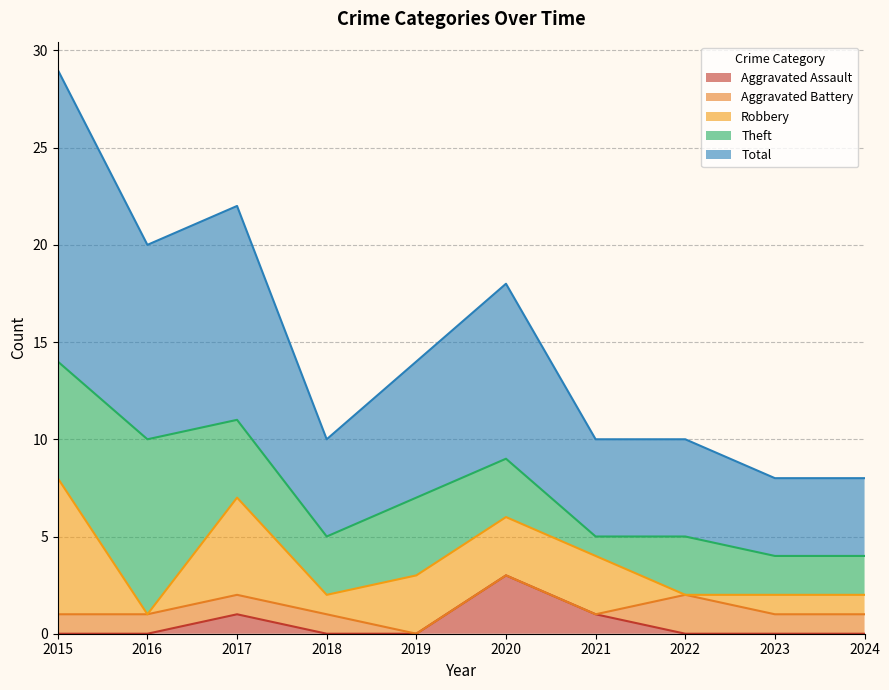

The Robbery series shows 3 at 2016. True or false?

False